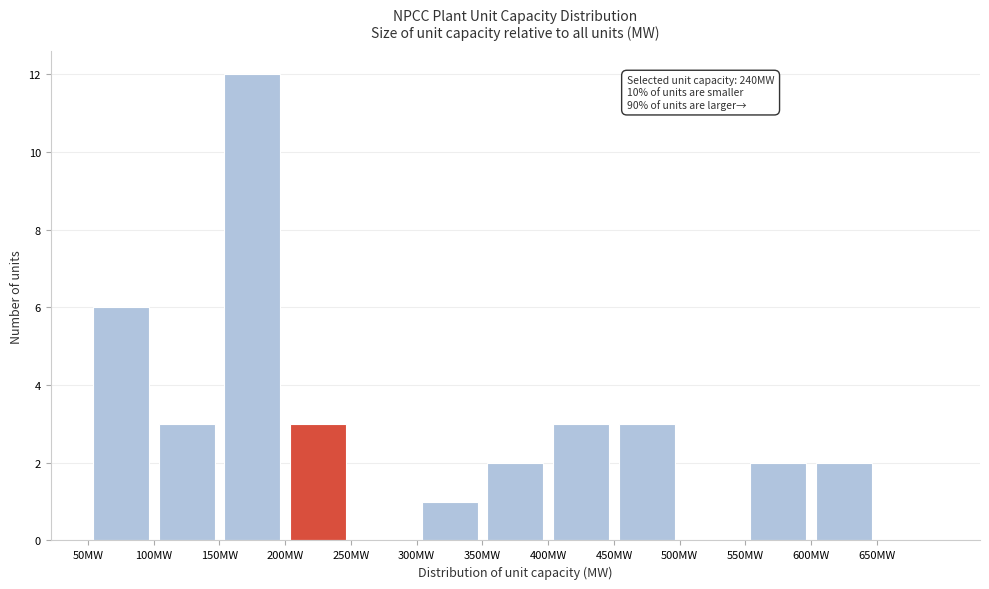

Which range on the x-axis has the tallest bar?

150 to 200